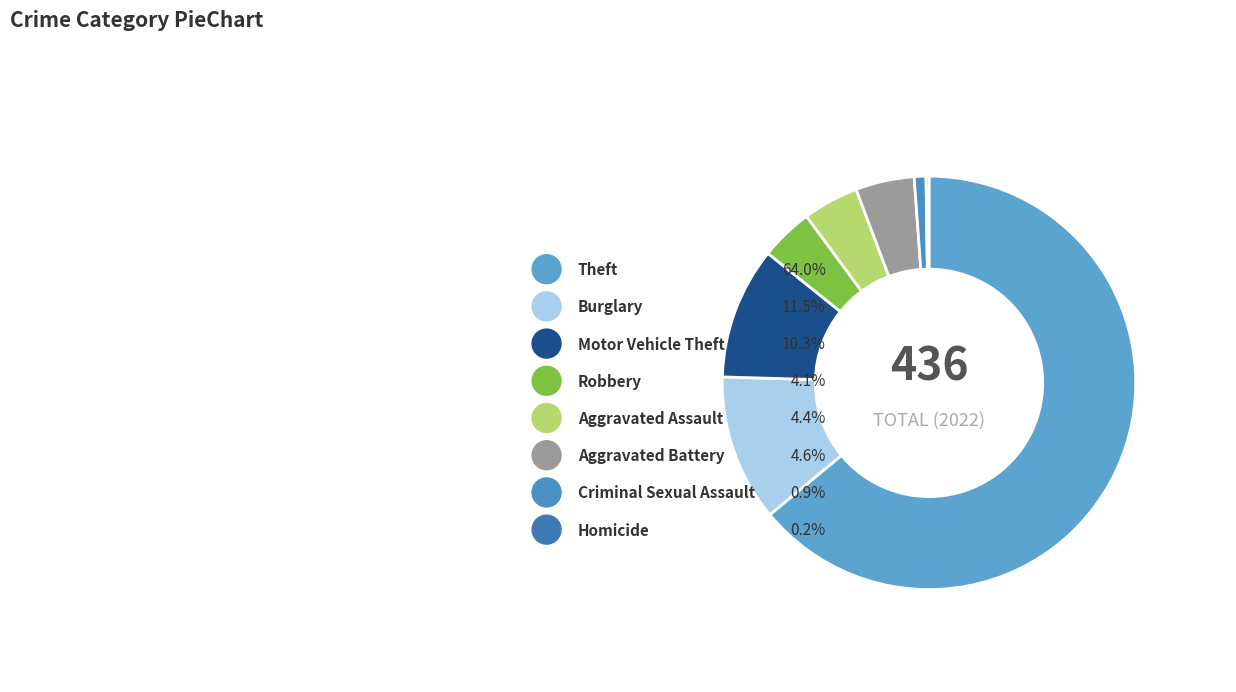

Is the sum of Robbery and Homicide greater than half?

No